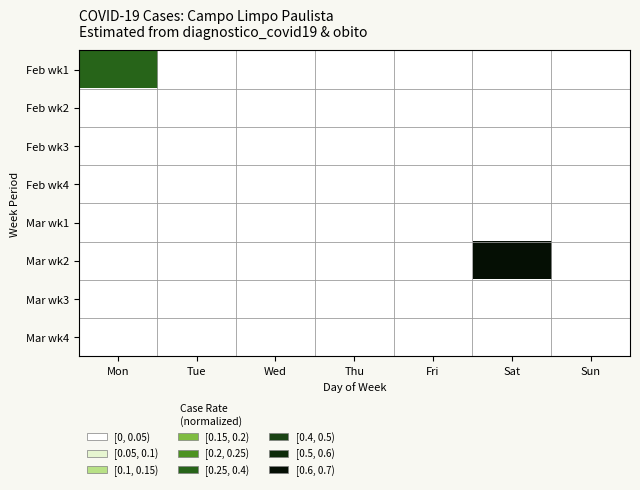

Rank the series at Sun from highest to lowest value.

Feb wk1, Feb wk2, Feb wk3, Feb wk4, Mar wk1, Mar wk2, Mar wk3, Mar wk4